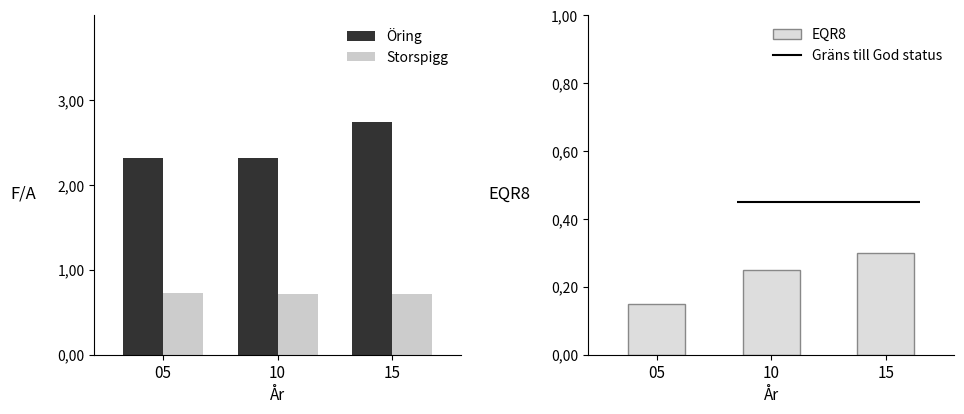

Which category has the lowest value across all series?

05